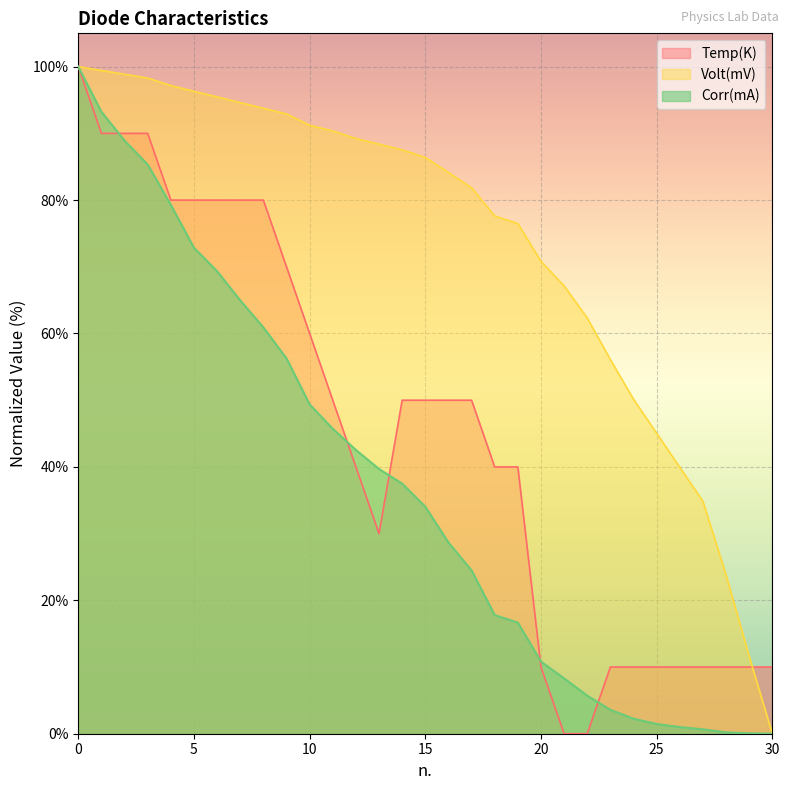

In Temp(K), how many points are lower than both neighbors (excluding endpoints)?

1